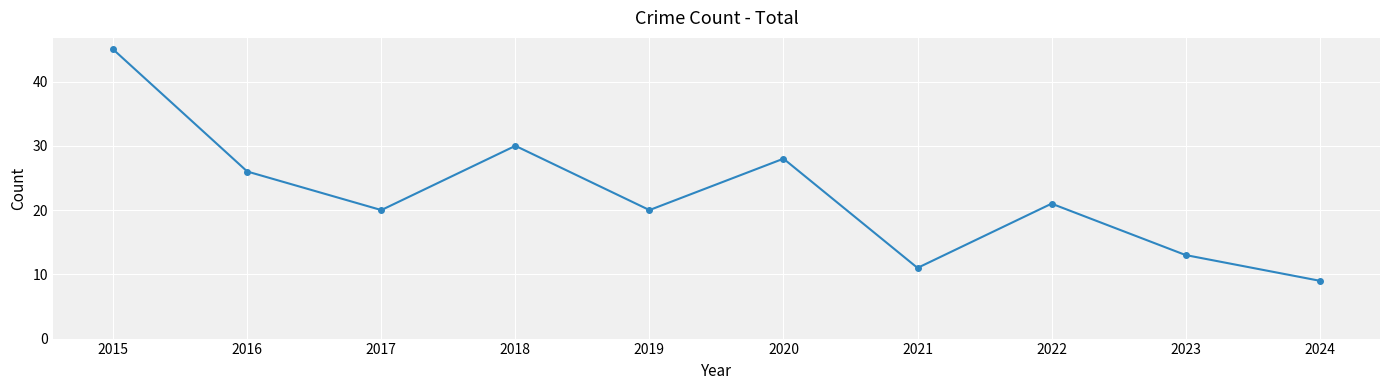

What is the minimum value shown in the chart?

9